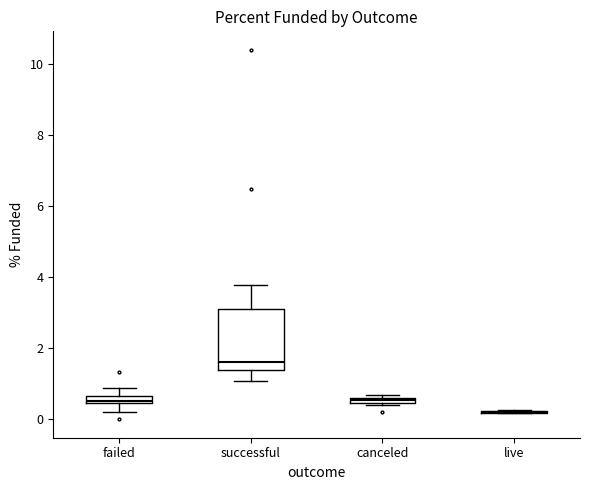

Comparing the boxes themselves (not the whiskers), which one is the tallest?

successful